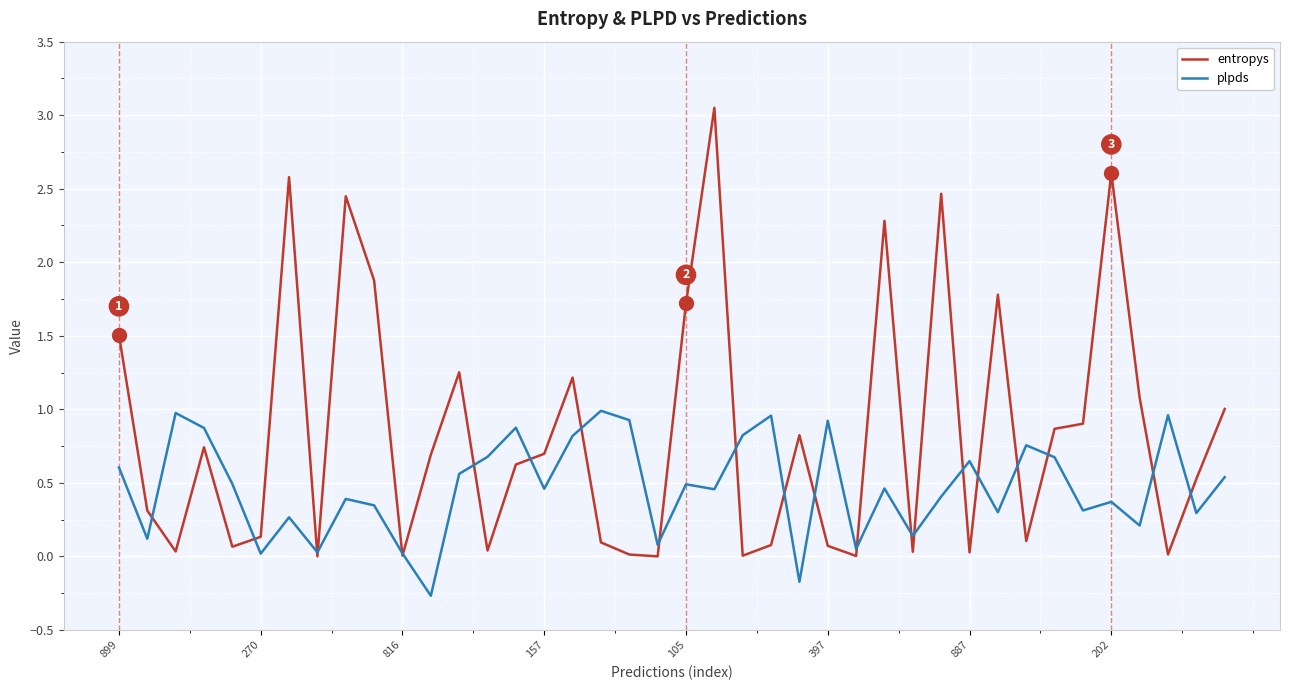

Rank the series by their maximum value, from lowest to highest.

plpds, entropys